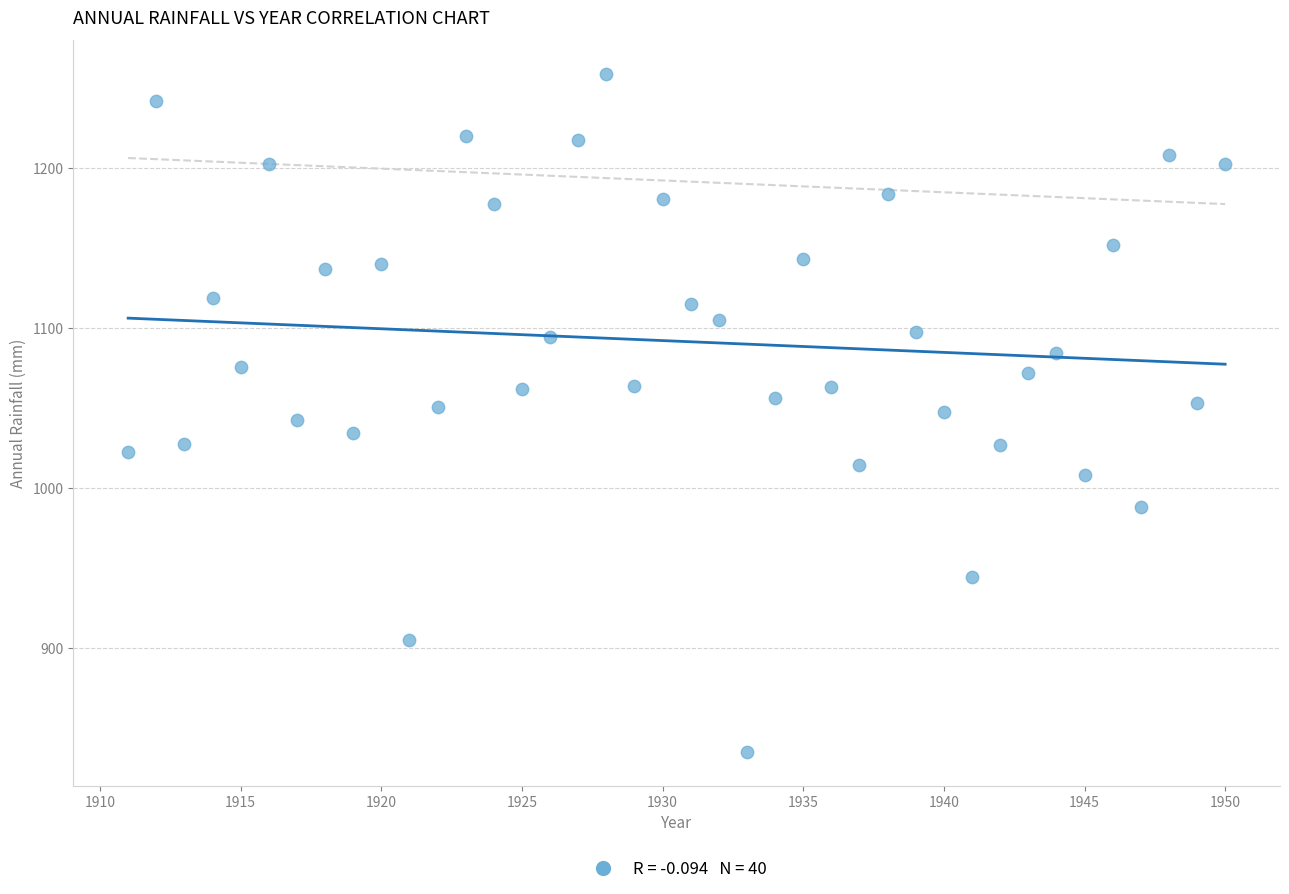

What is the range of Y values (max minus min)?

423.1